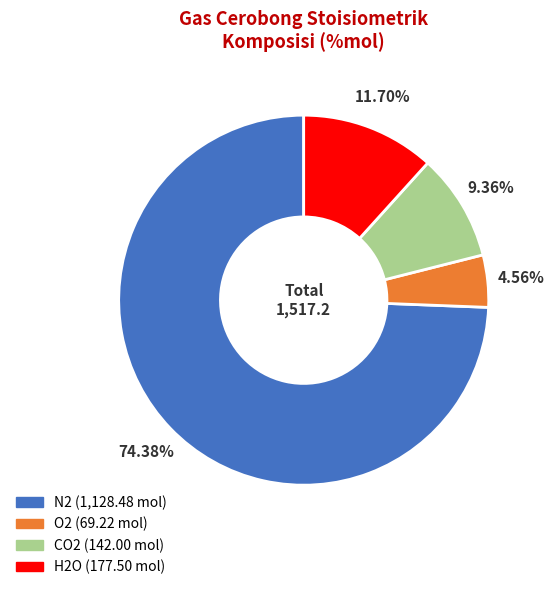

Does H2O represent more than half of the total?

No